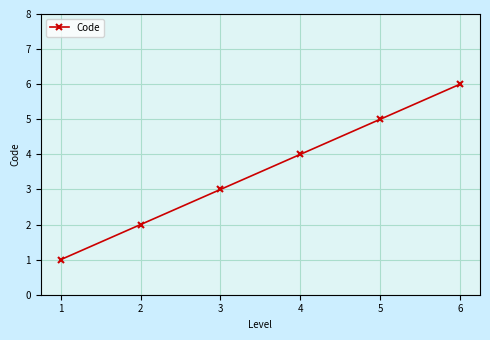

Approximately how many times larger is the value at 6 compared to 1?

6.0